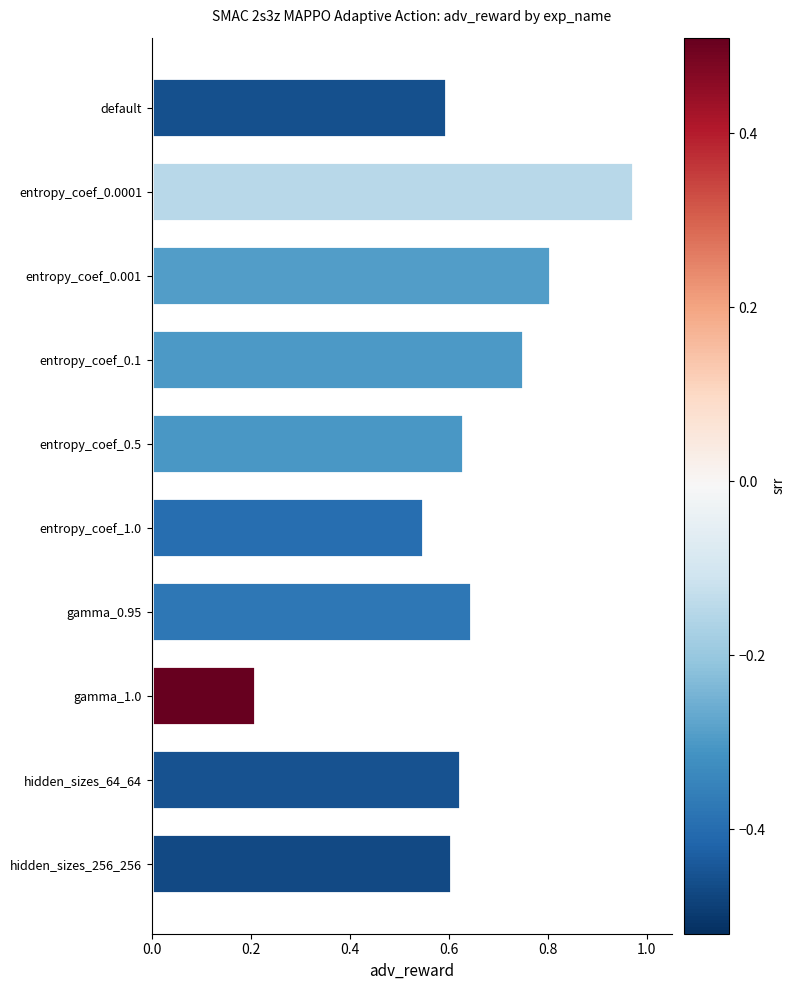

The value at default is 0.6. True or false?

True